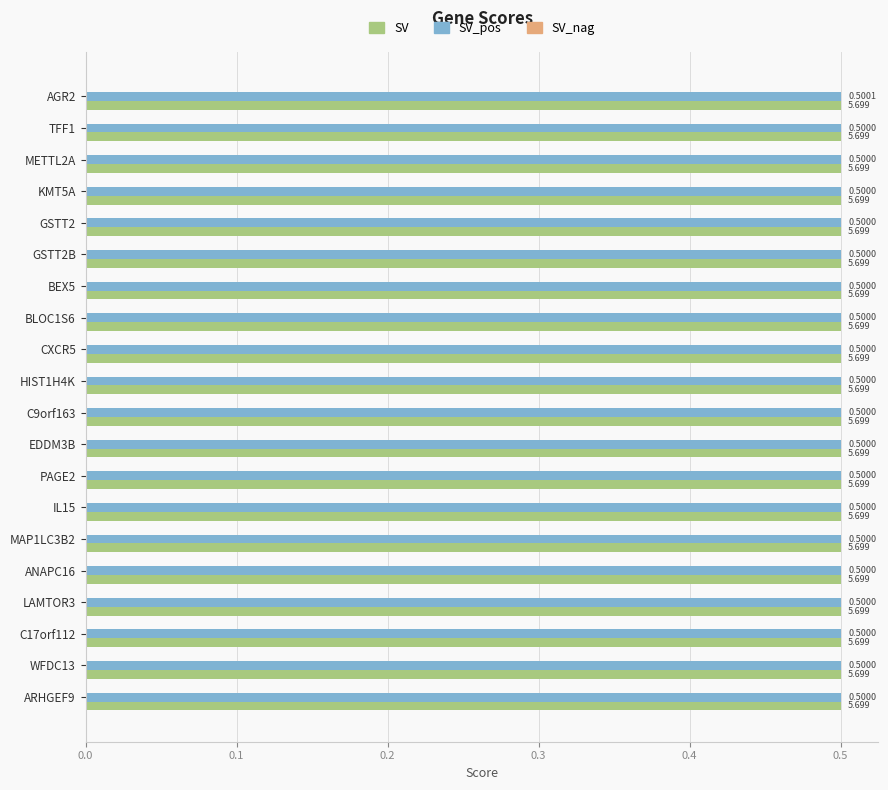

Which series has the largest total across all categories?

SV_pos